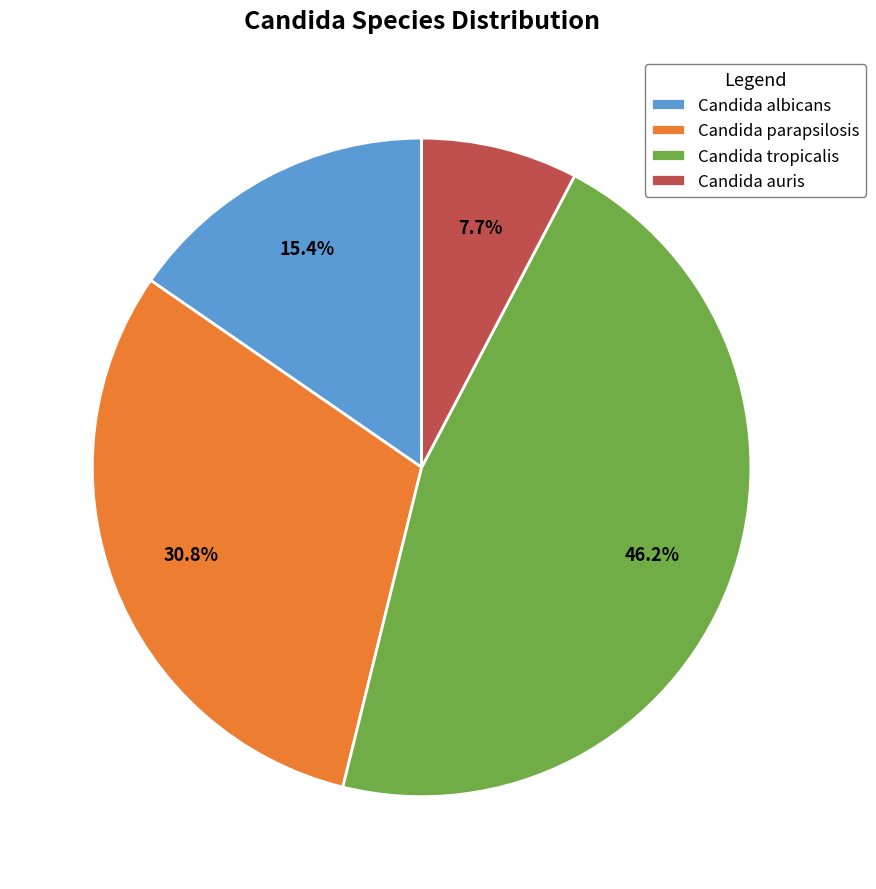

Which slice is the largest?

Candida tropicalis